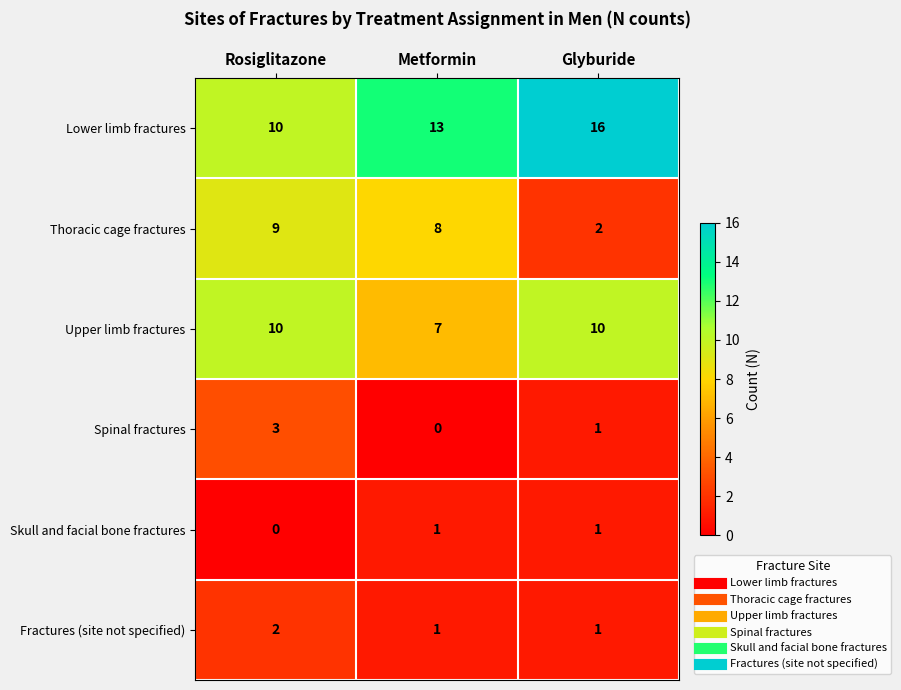

What is the sum of the Thoracic cage fractures values at Metformin and Glyburide?

10